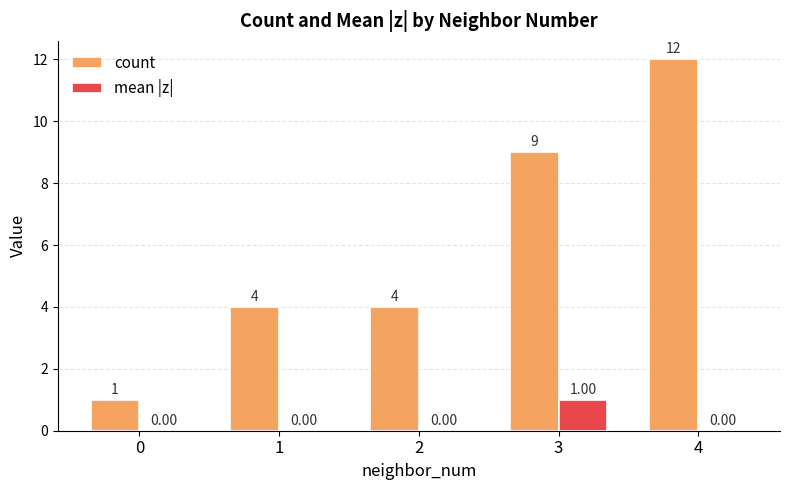

Count the count values in the range 4 to 9.

3